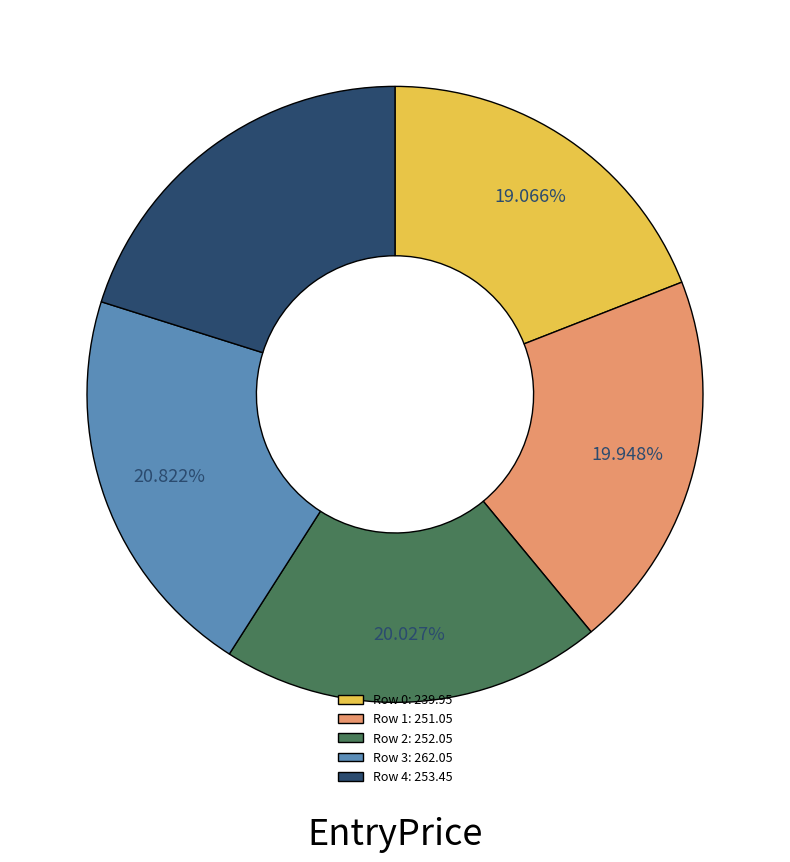

How many slices are in this pie chart?

5